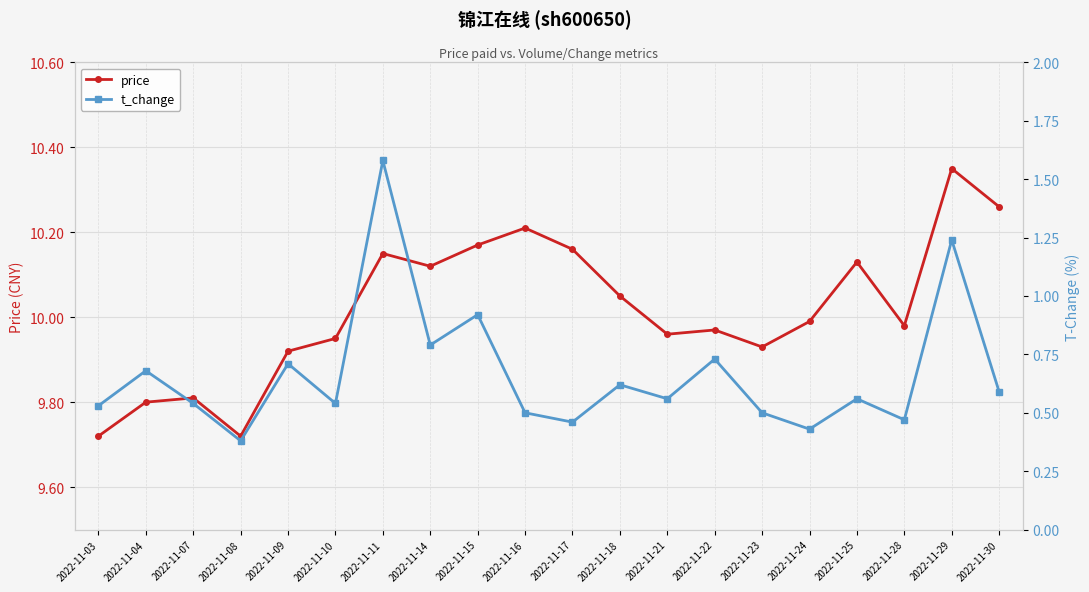

What is the spread (max minus min) of values at 2022-11-30?

9.7